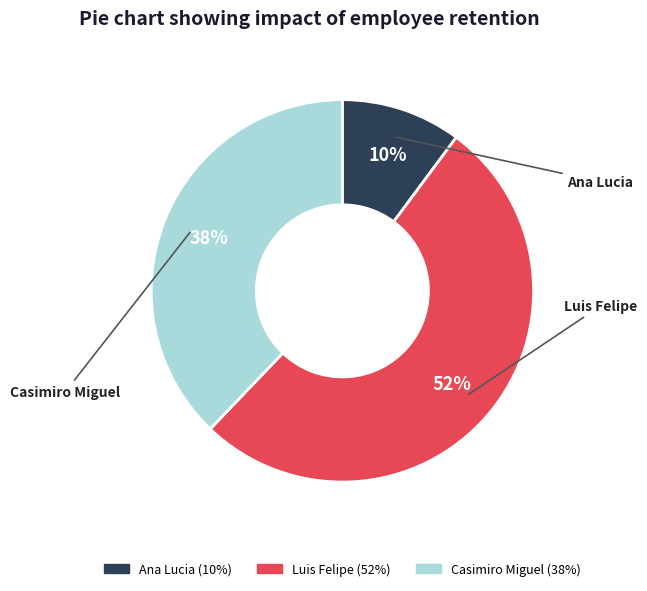

What is the smallest slice in the pie chart?

Ana Lucia